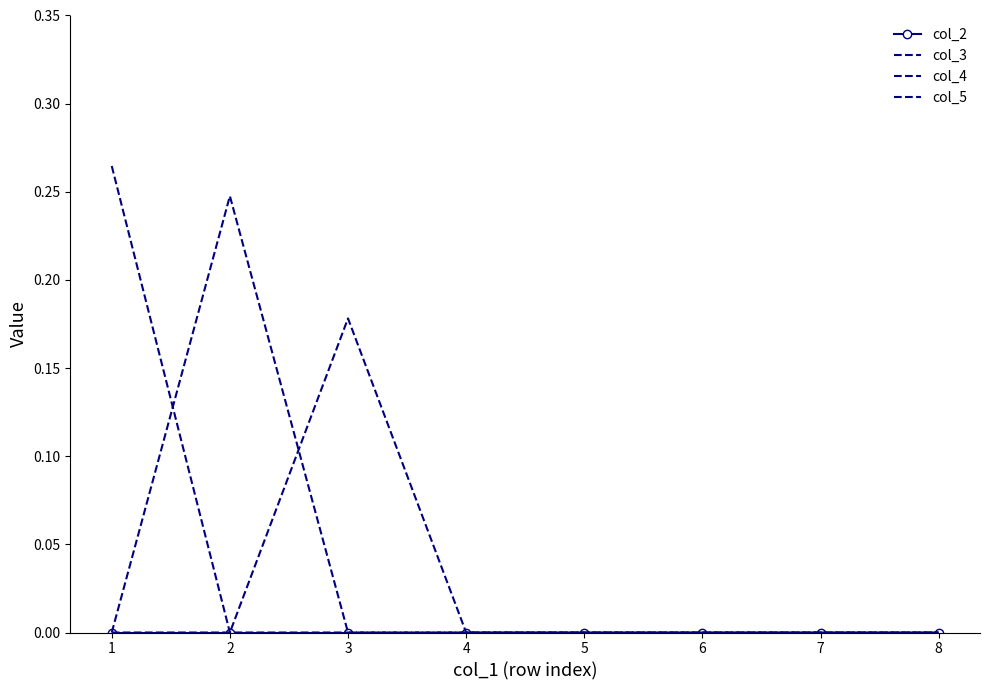

Between 3 and 6, which is larger?

3